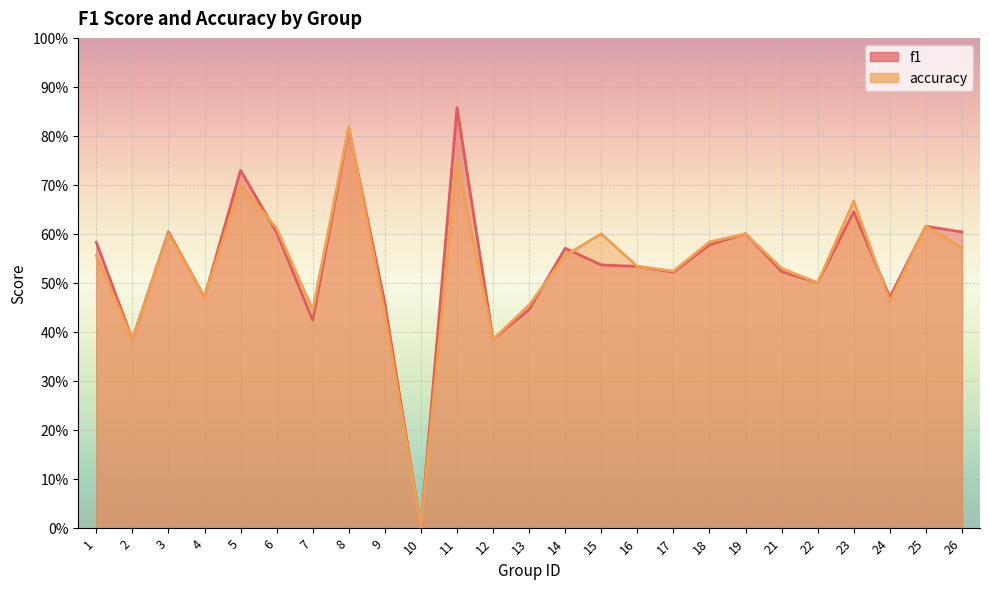

What is the greatest value displayed?

0.9